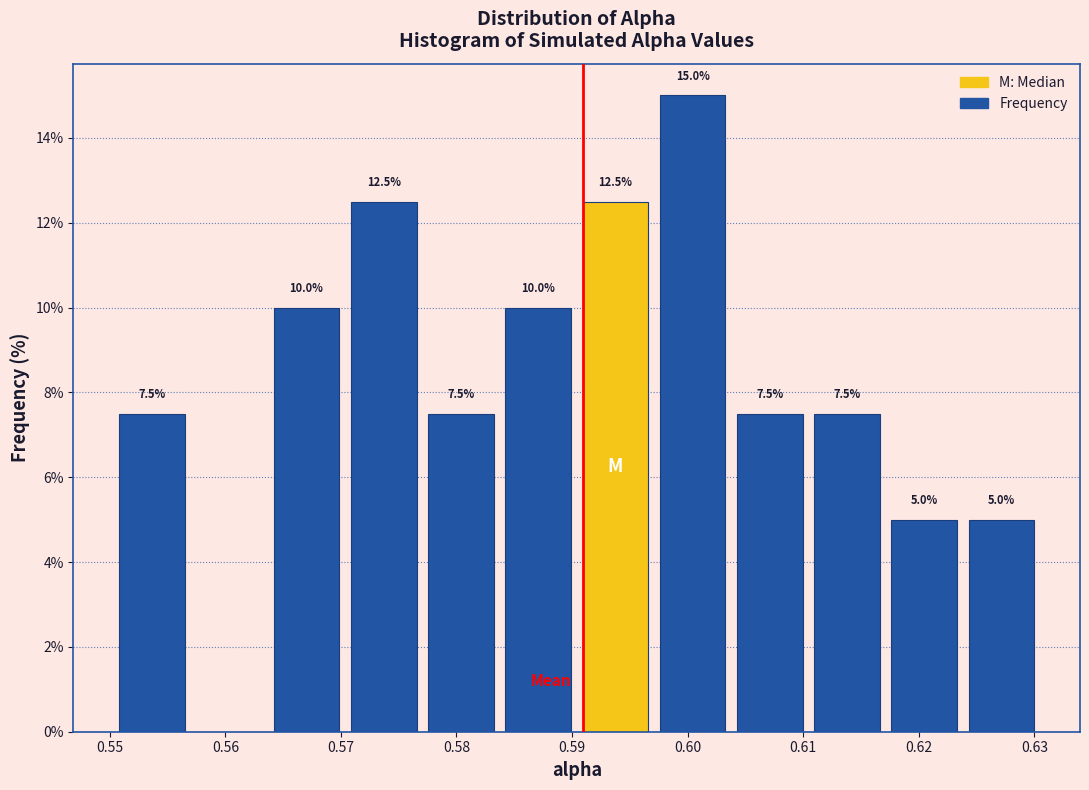

Over which range of the x-axis is the bar tallest?

0.597 to 0.604